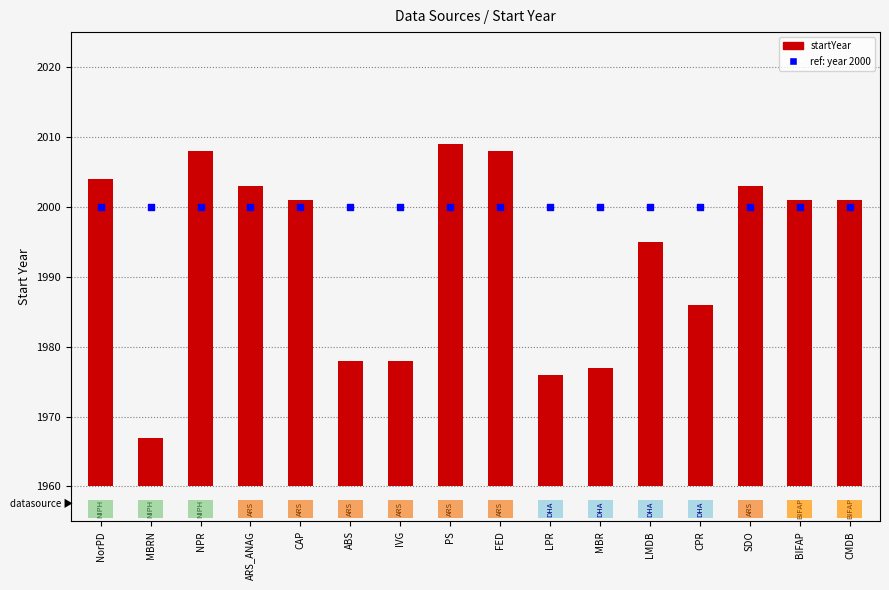

Which series reaches the minimum Y coordinate?

startYear